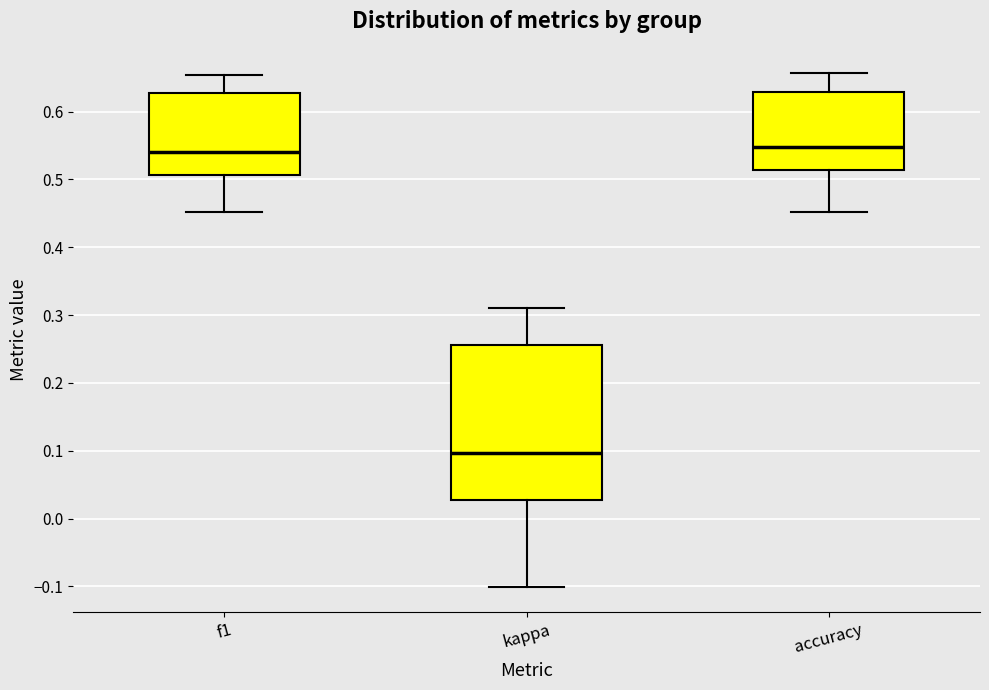

Reading left to right, transcribe this box plot: for each box, give where its median line is, the range the box spans, and where its two whiskers end, as read against the y-axis. The values are not printed on the chart, so give them approximately, as read against the axis.

f1: median 0.54, box 0.51 to 0.63, whiskers 0.45 to 0.65
kappa: median 0.10, box 0.03 to 0.26, whiskers -0.10 to 0.31
accuracy: median 0.55, box 0.51 to 0.63, whiskers 0.45 to 0.66